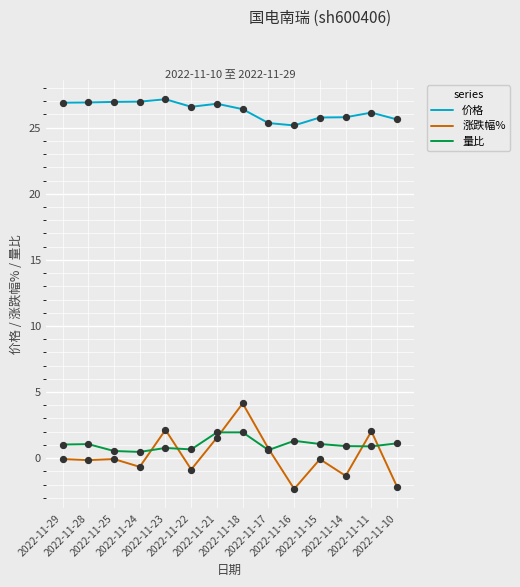

Which series has the largest total across all categories?

价格